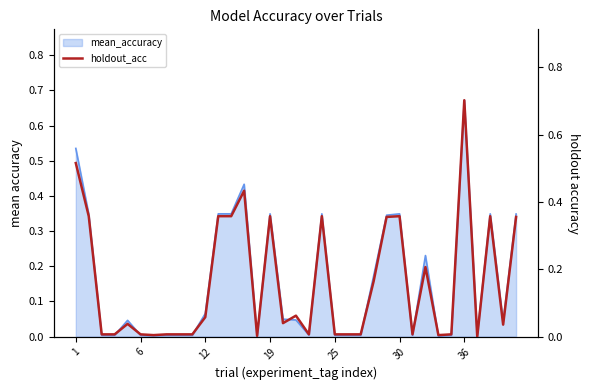

True or false: there are more than 0 points higher than both neighbors.

True